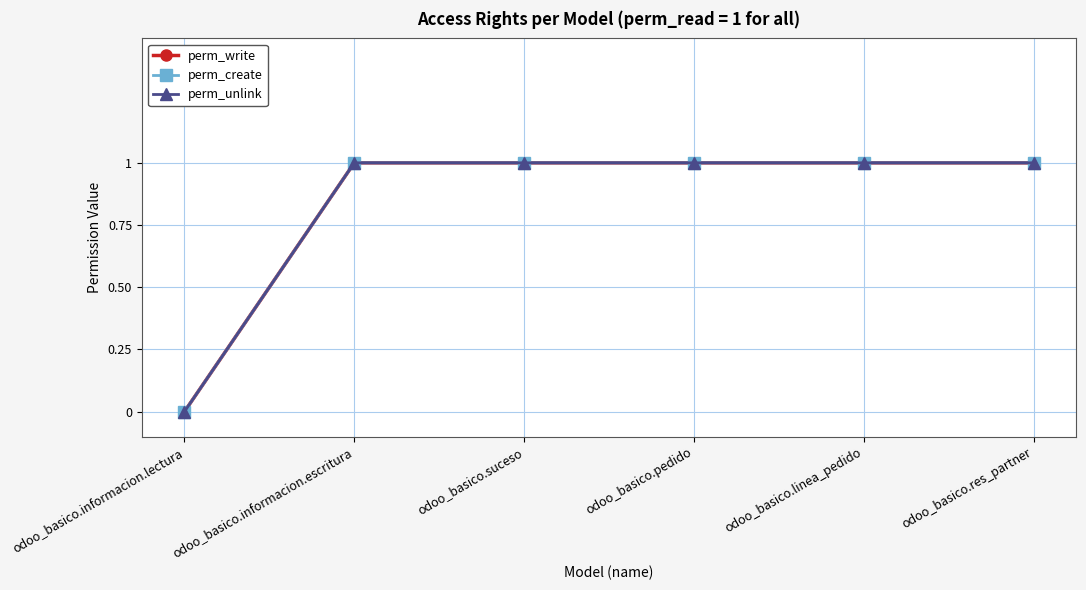

Which series has the largest total across all categories?

perm_write